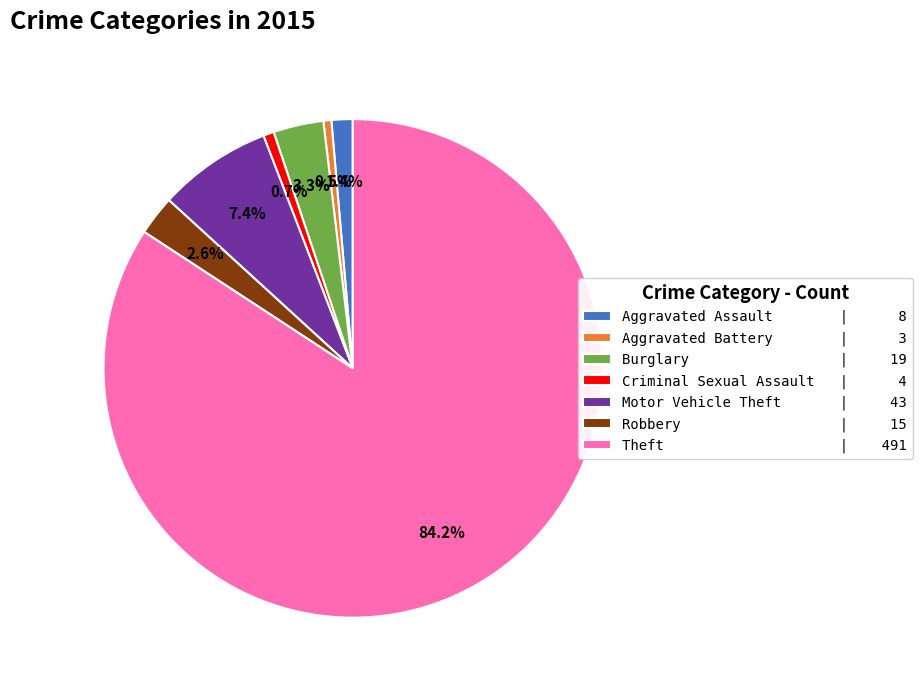

Which category has the biggest portion of the pie?

Theft